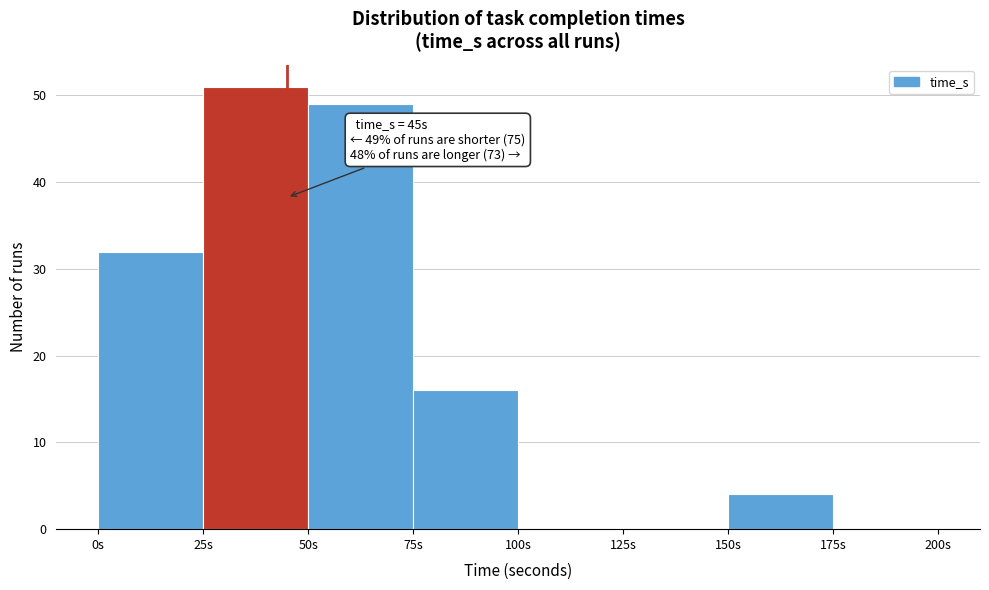

Over which range of the x-axis is the bar tallest?

25 to 50